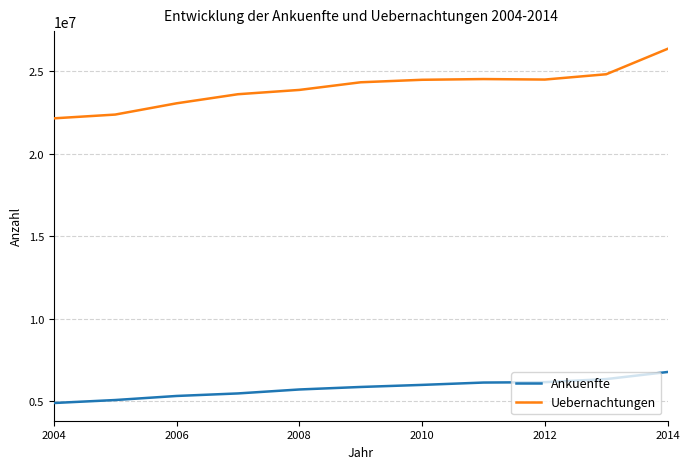

Which series has the widest spread of values?

Uebernachtungen